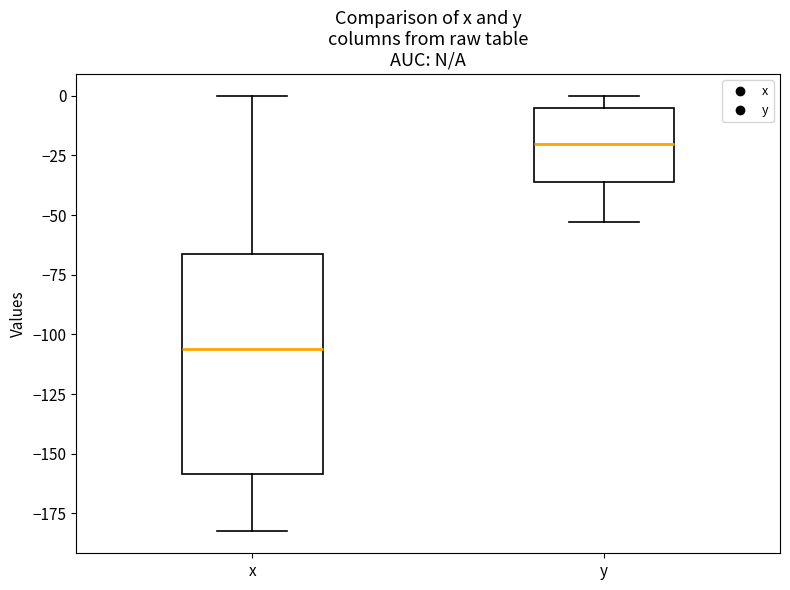

Which box's median line is the highest?

y